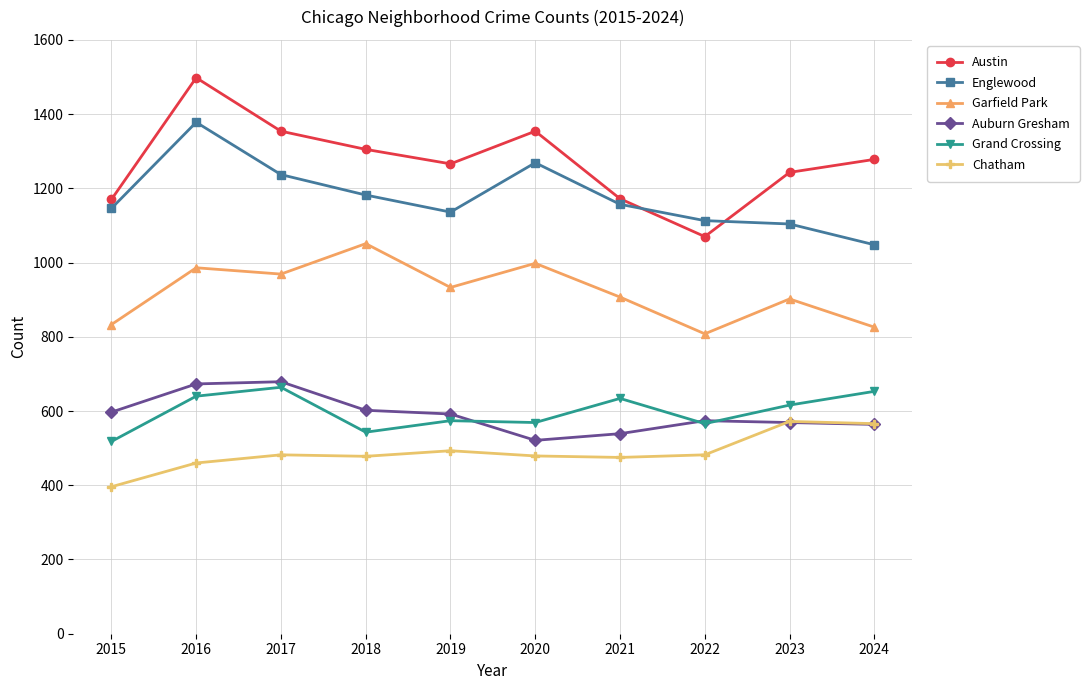

Read the Garfield Park value at 2023, to the nearest 10.

900